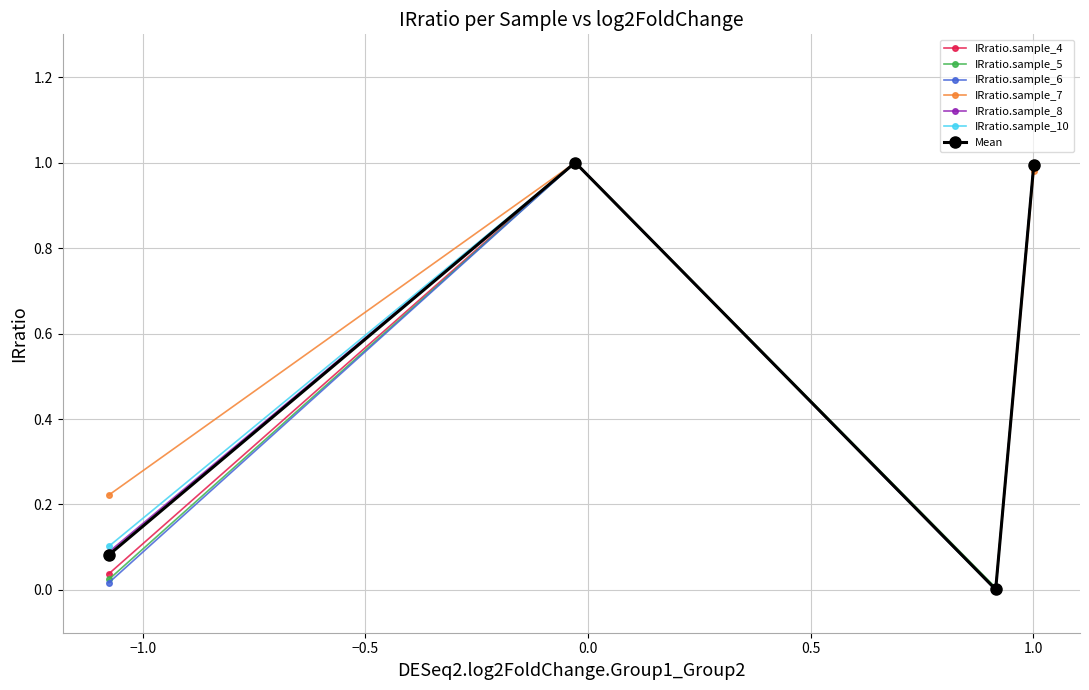

In IRratio.sample_4, how many points are lower than both neighbors (excluding endpoints)?

1